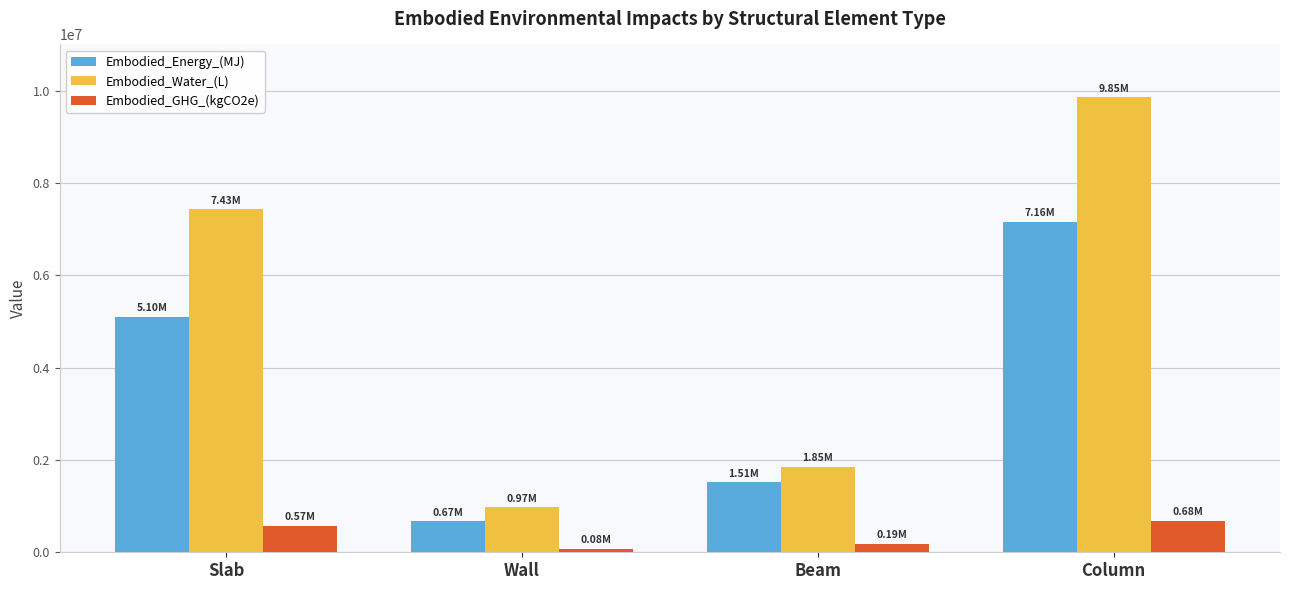

How many data points in Embodied_Energy_(MJ) are less than 5099800?

2